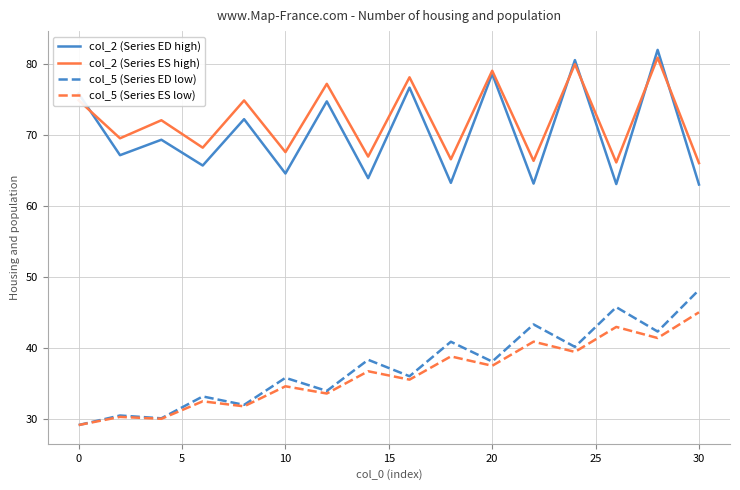

True or false: col_2 (Series ES high) and col_5 (Series ES low) intersect in this chart.

False